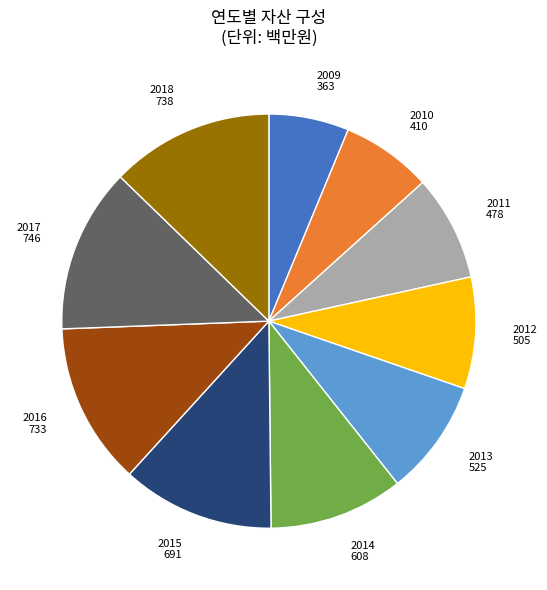

Do 2012 and 2018 together represent more than half of the pie?

No